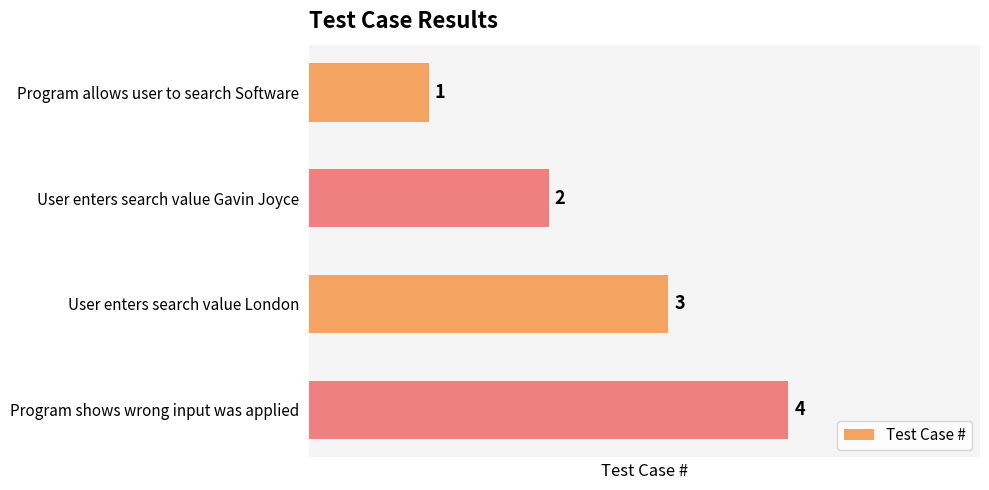

The value at User enters search value Gavin Joyce is 1. True or false?

False